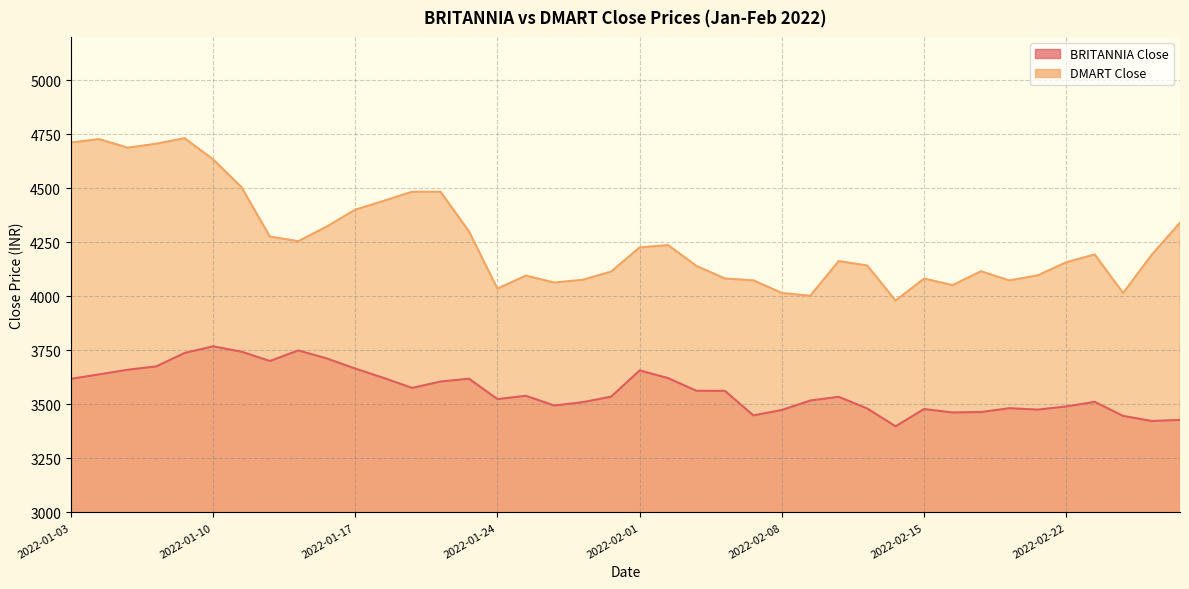

What is the maximum value shown in the chart?

4731.4